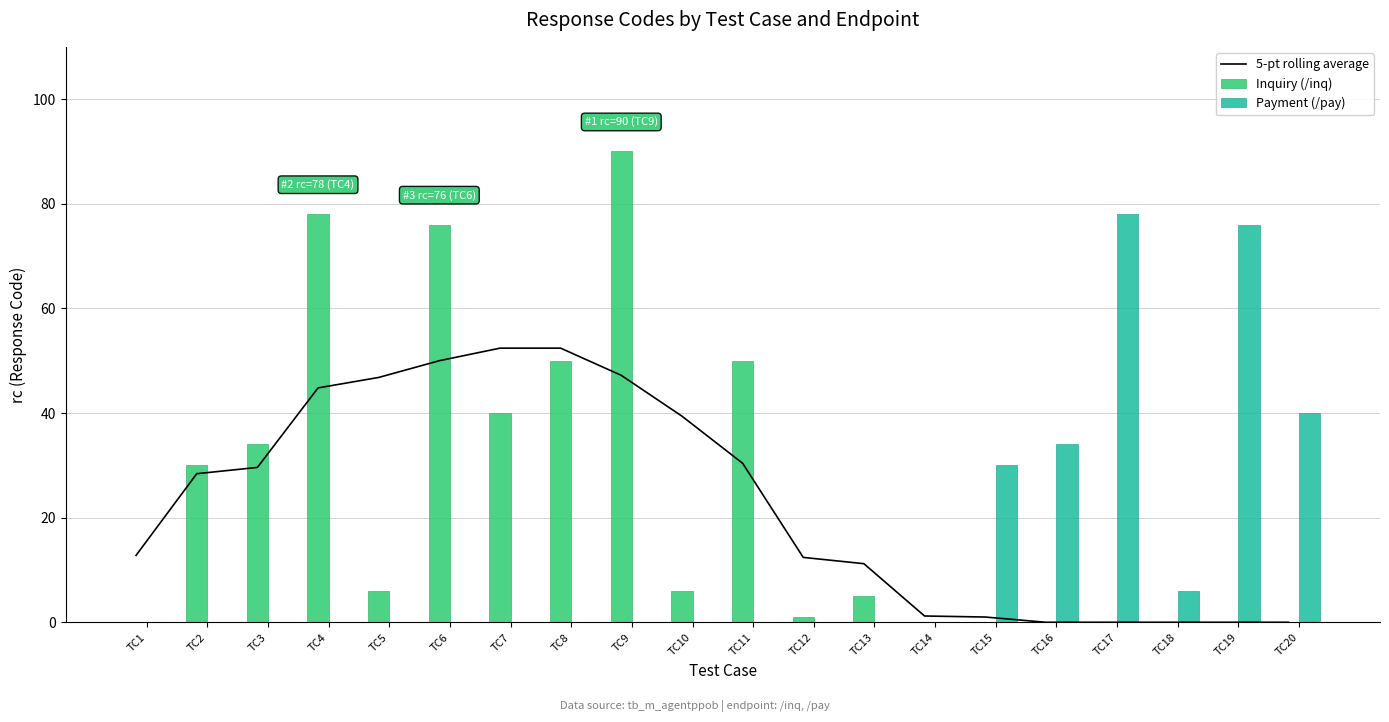

What is the difference between the highest and lowest values at TC10?

39.4